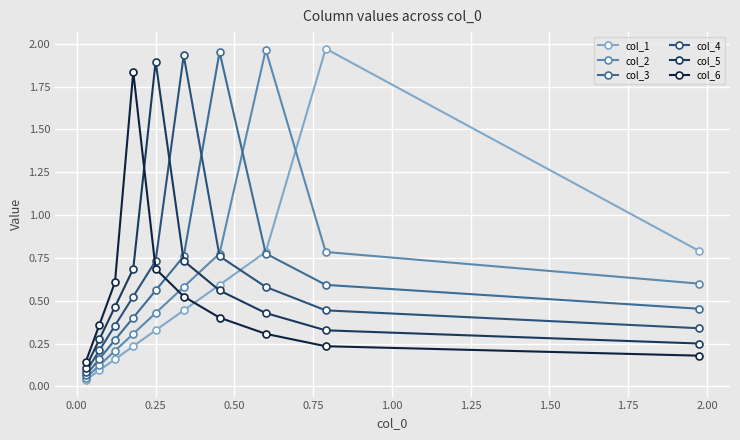

True or false: col_3 has more than 2 interior local peaks.

False